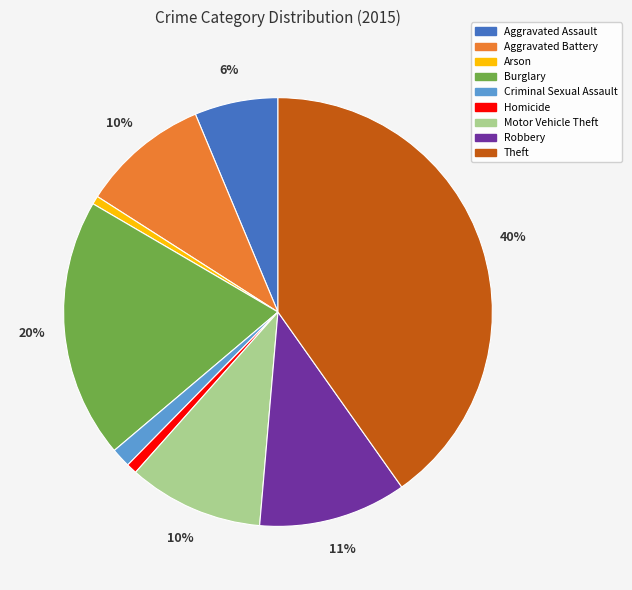

Is there a majority slice in this chart?

No